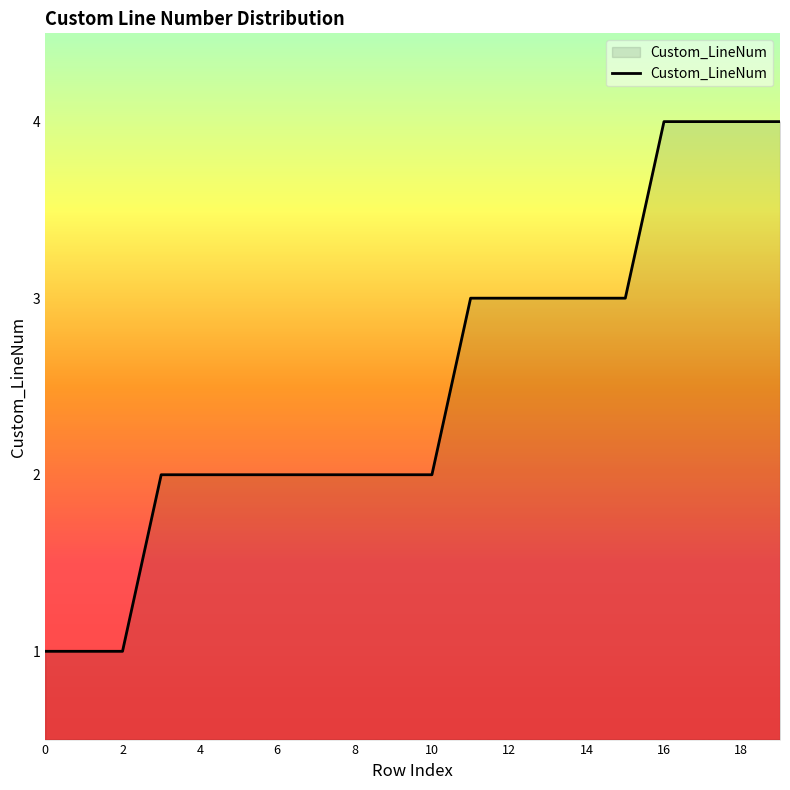

What is the difference between the maximum and minimum values?

3